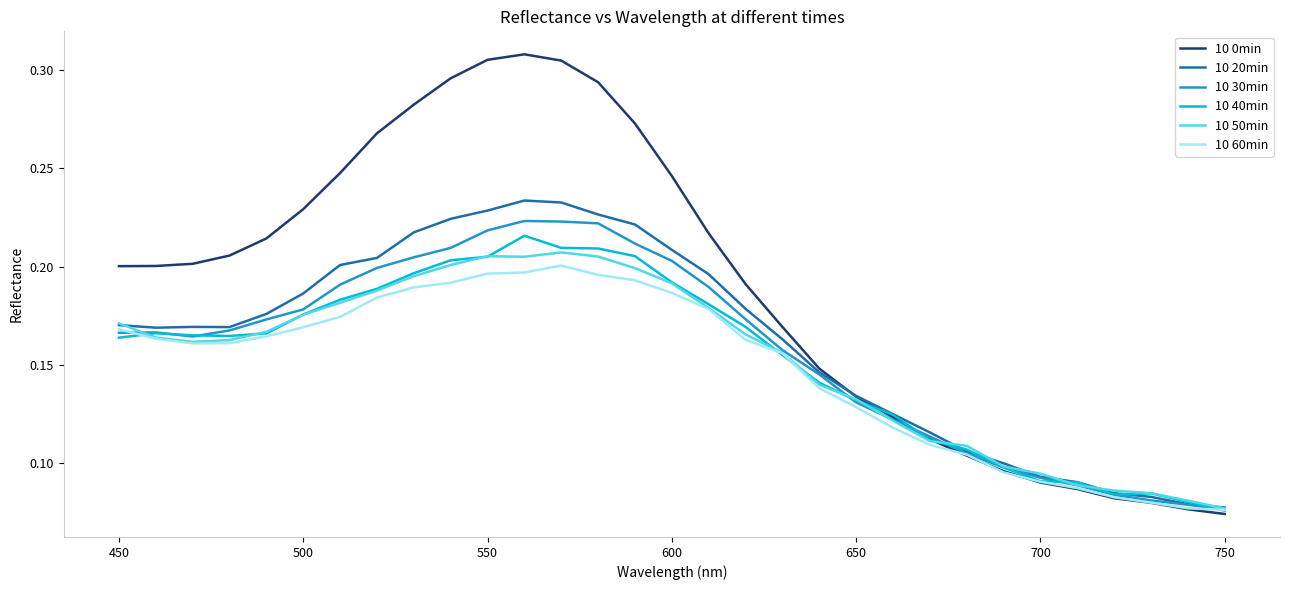

Which series has the largest total across all categories?

10 0min